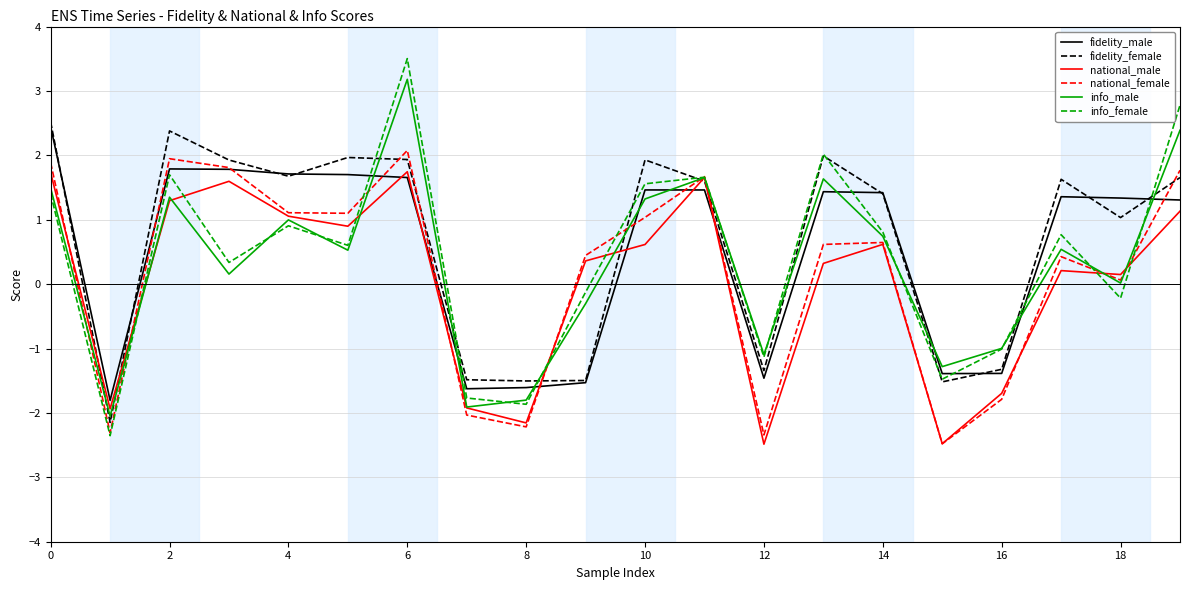

What is the minimum value for fidelity_male?

-1.8